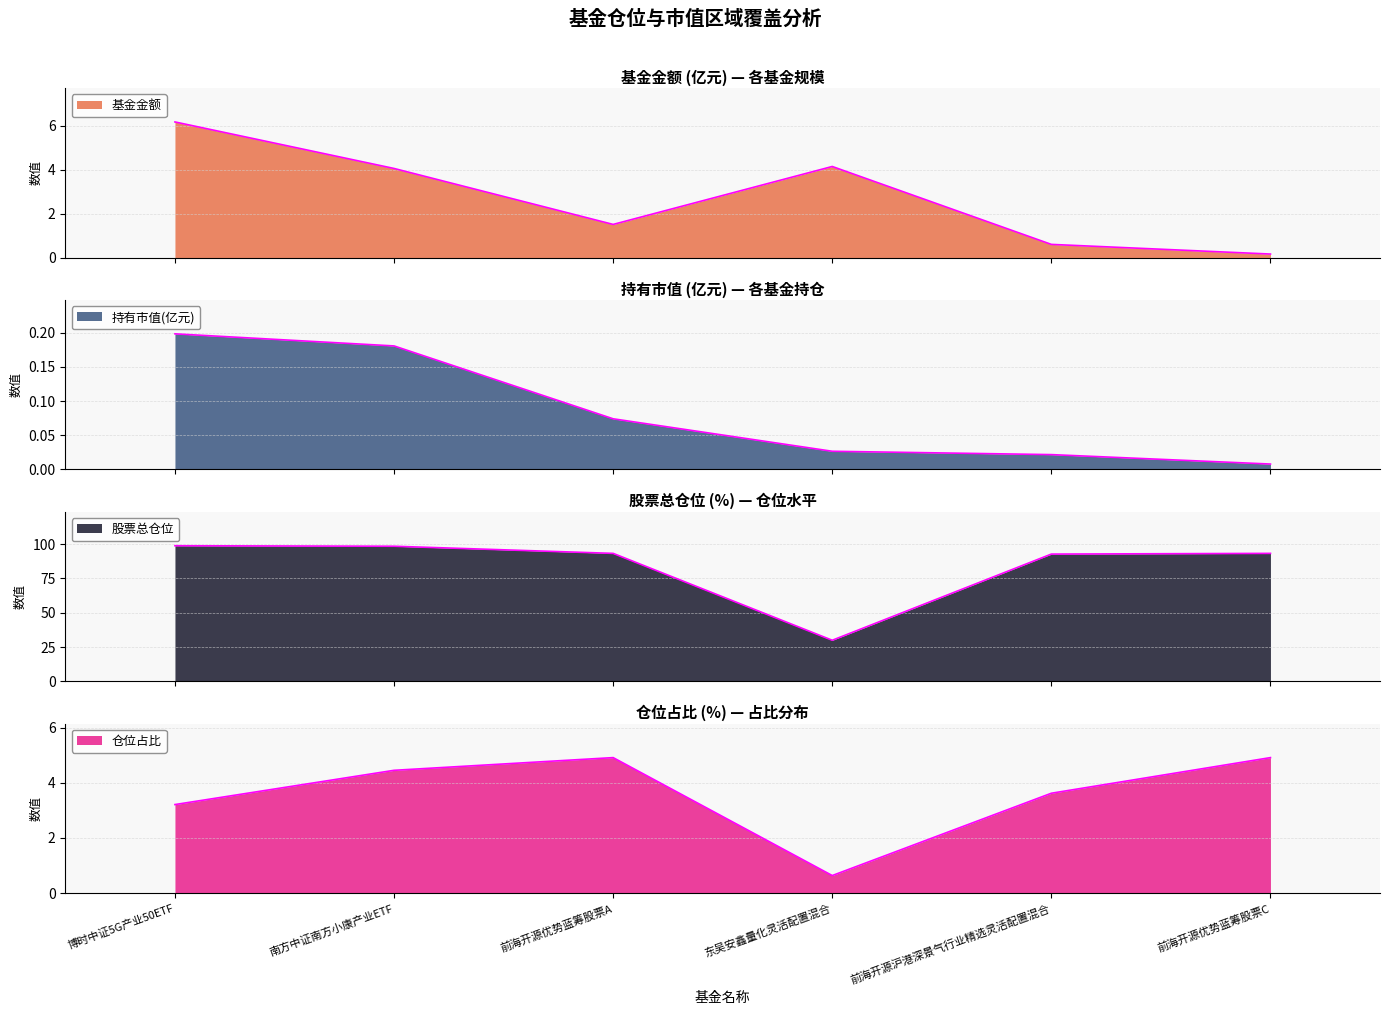

What is the label of the 3rd point from the right?

东吴安鑫量化灵活配置混合